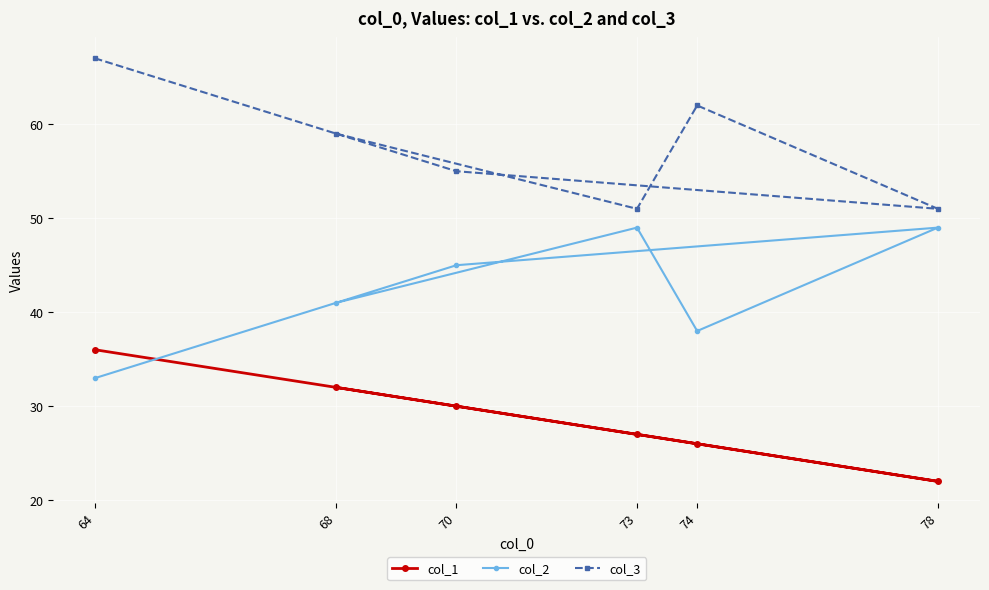

Rank the series by their maximum value, from lowest to highest.

col_1, col_2, col_3